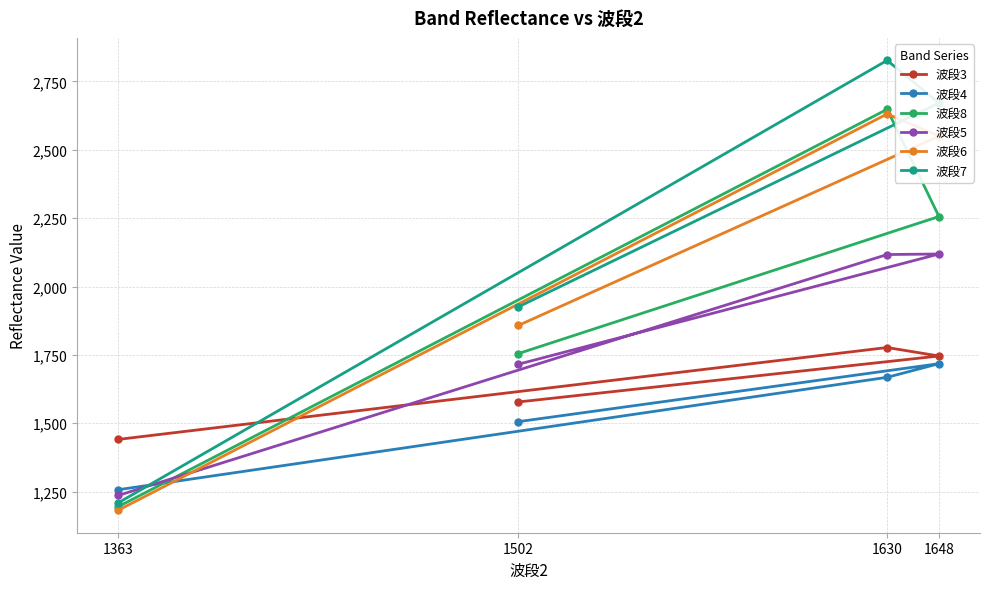

Between 1502 and 1630, which series saw the biggest shift?

波段7